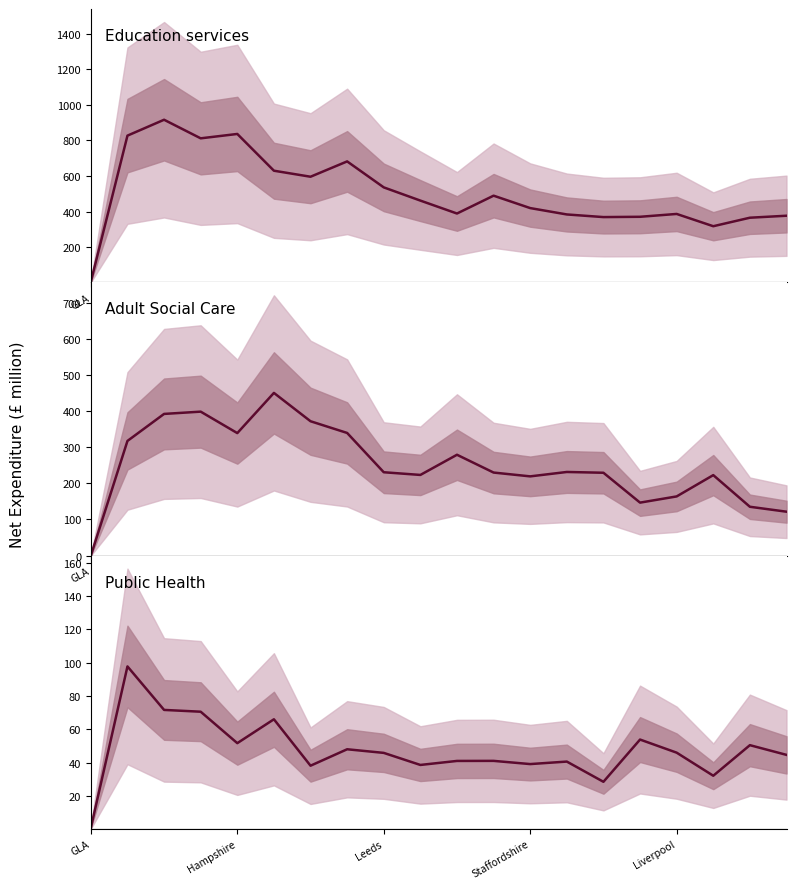

Count the number of data series in this chart.

3